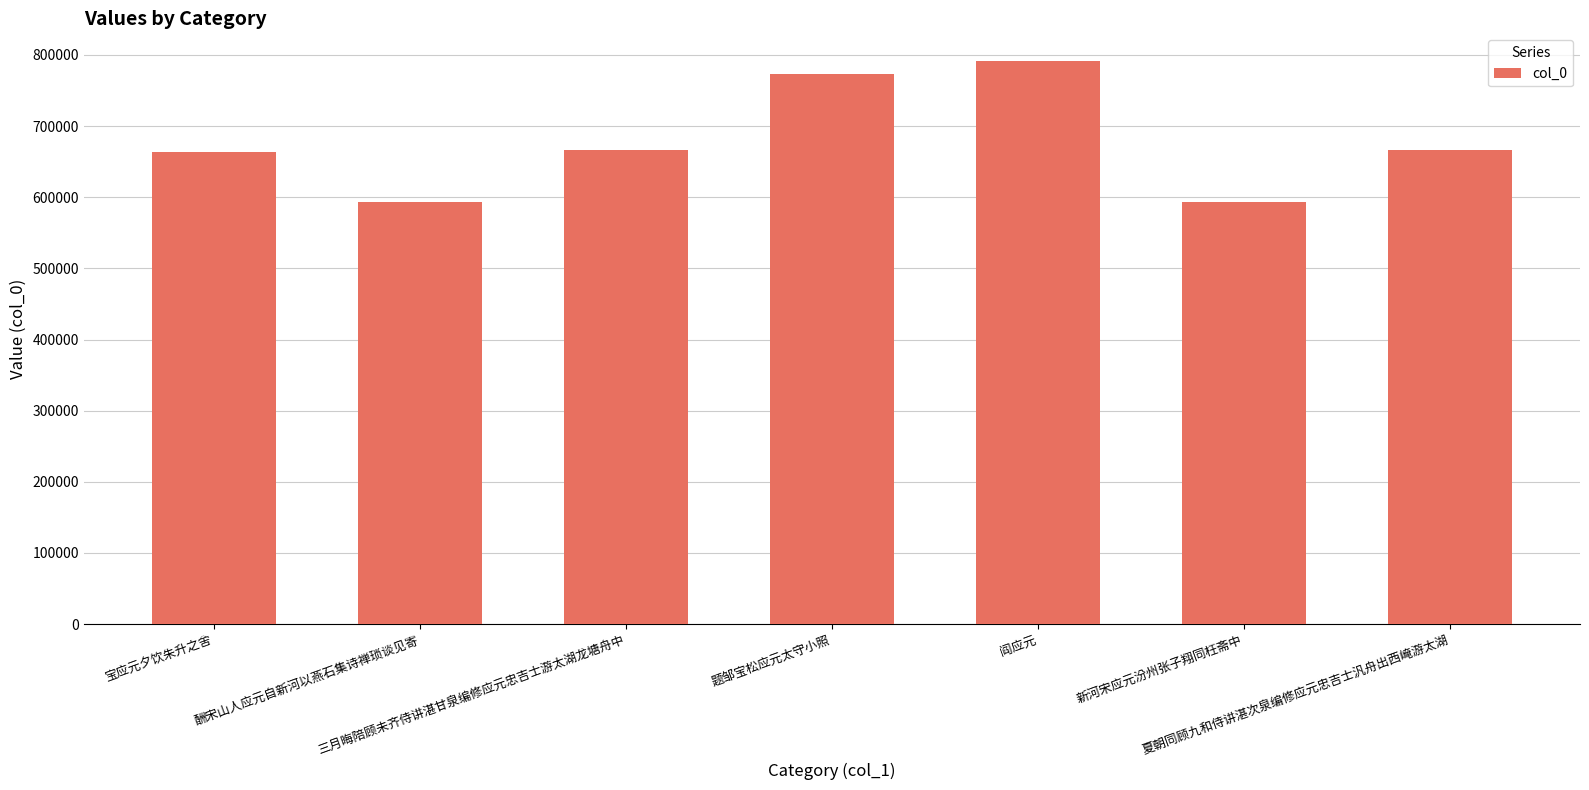

What is the label of the 1st bar from the right?

夏朝同顾九和侍讲湛次泉编修应元忠吉士汎舟出西崦游太湖